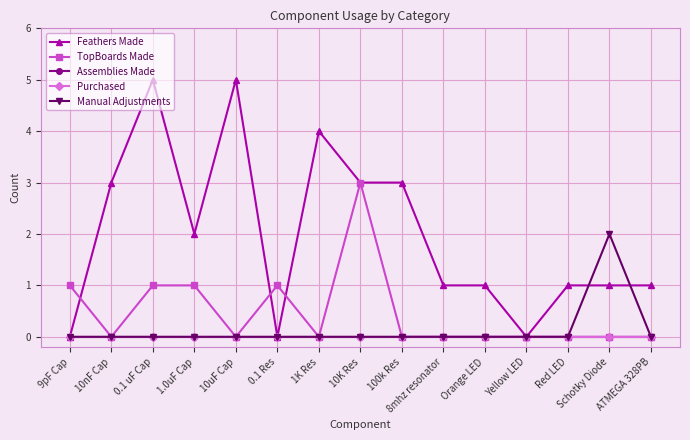

True or false: TopBoards Made has more than 0 points higher than both neighbors.

True